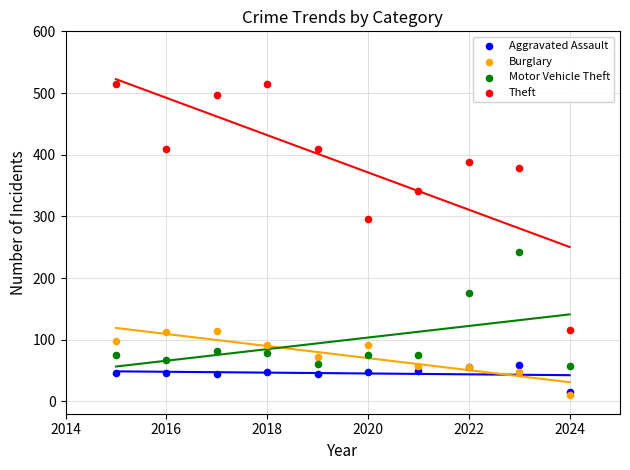

Which series contains the highest Y value?

Theft